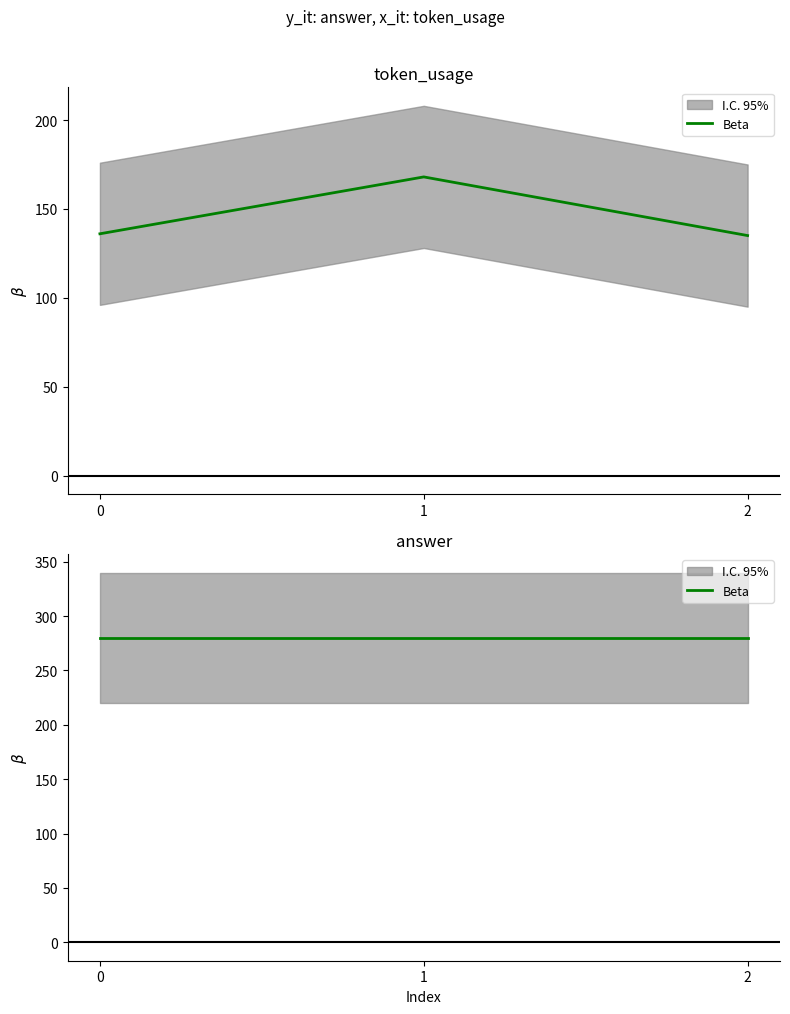

Which category has the lowest value across all series?

2